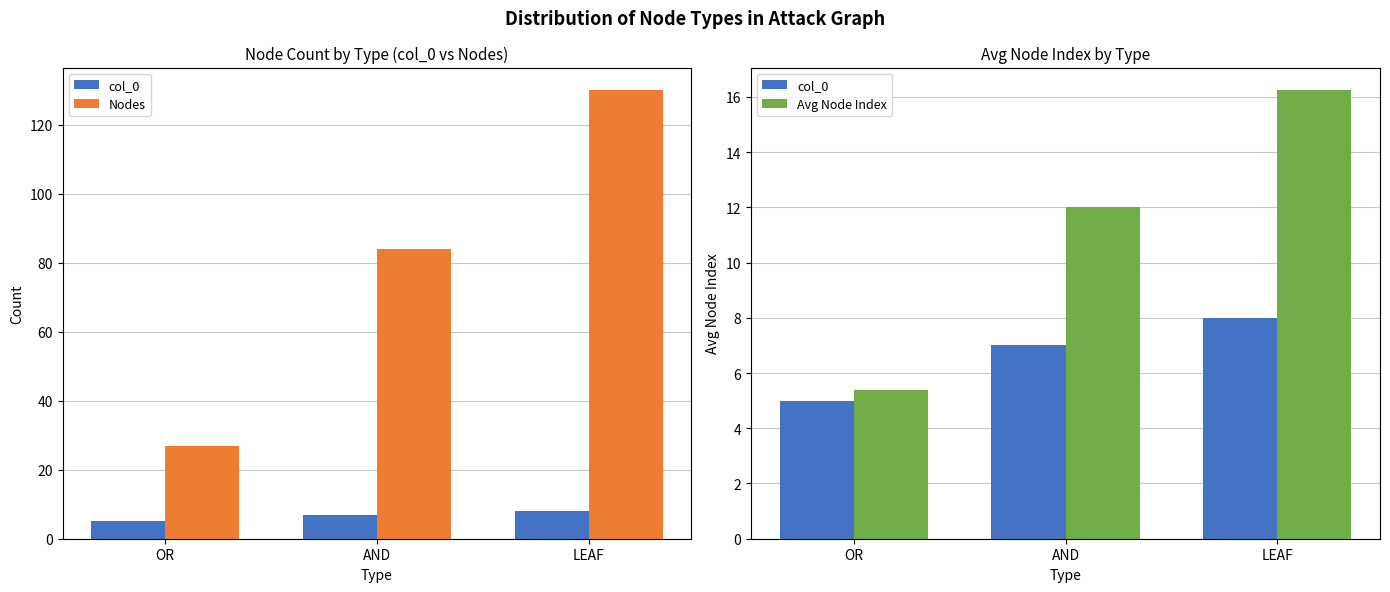

What is the total value across all series at AND?

103.0